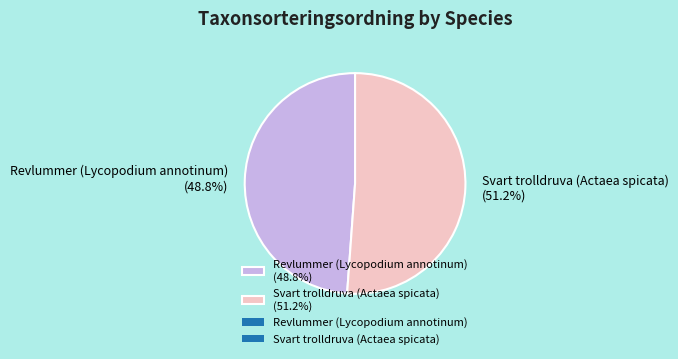

Is it true that Revlummer (Lycopodium annotinum) is 41% of the pie?

False